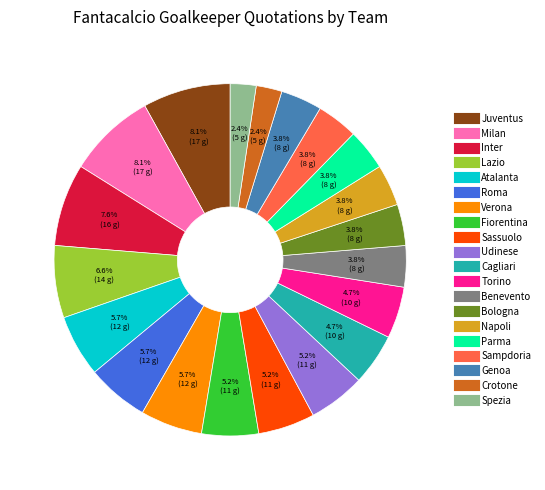

Which has a higher value, Crotone or Sampdoria?

Sampdoria